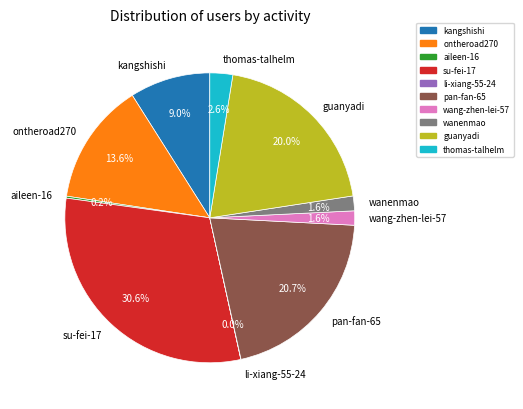

Is it true that wanenmao is 2% of the pie?

True